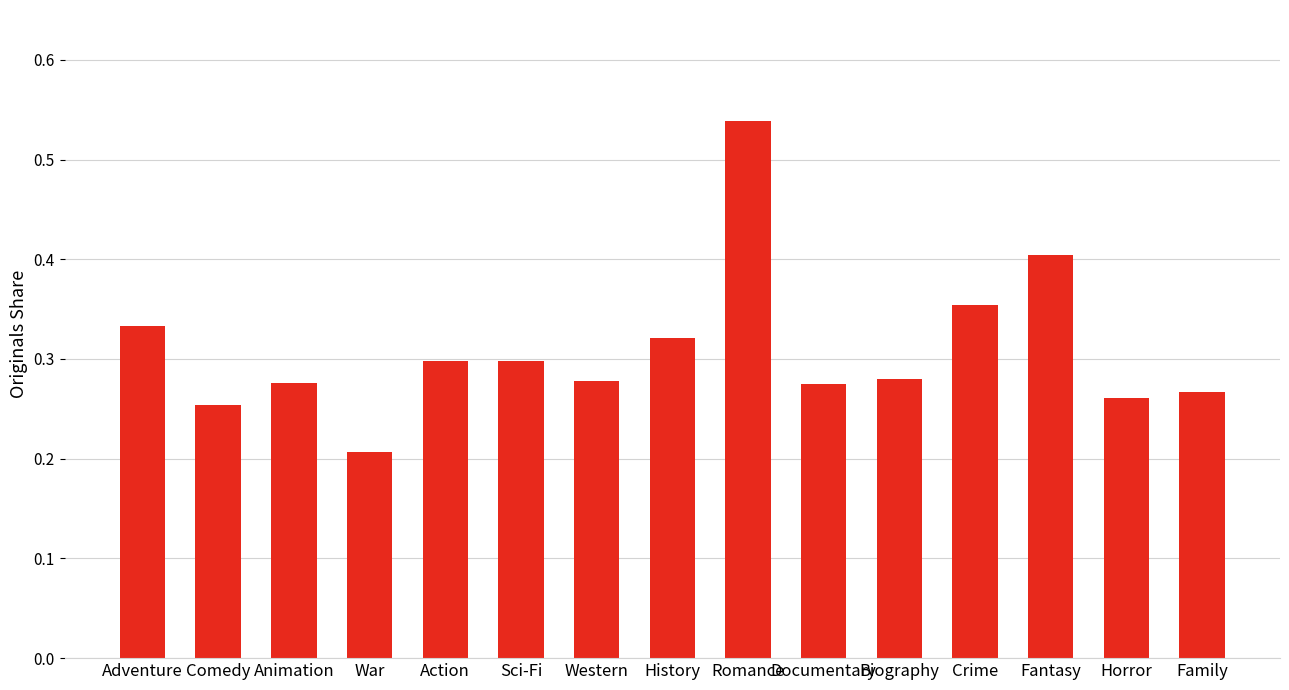

What is the label of the 11th bar from the left?

Biography